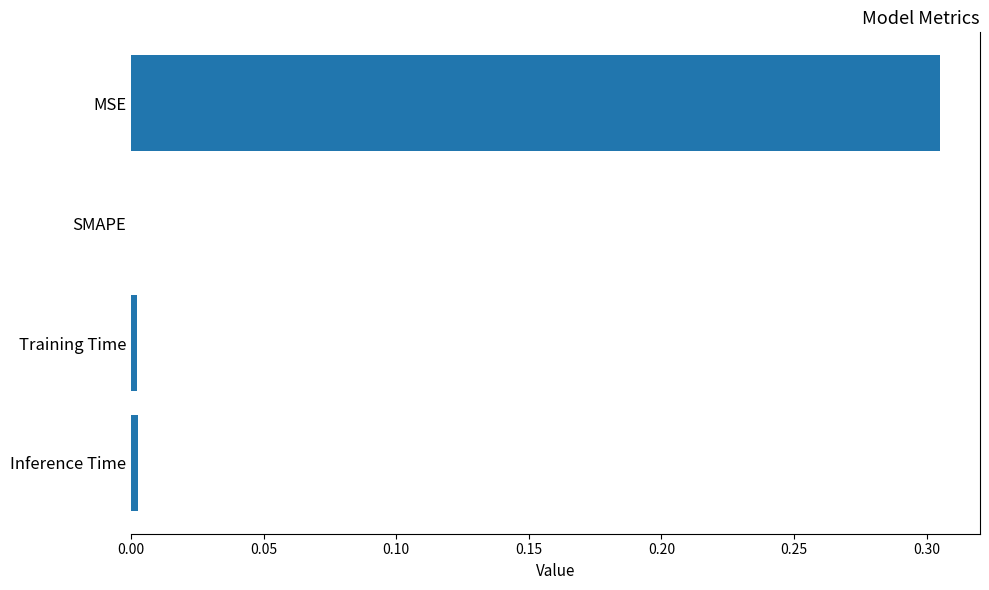

How many distinct data groups are displayed?

1